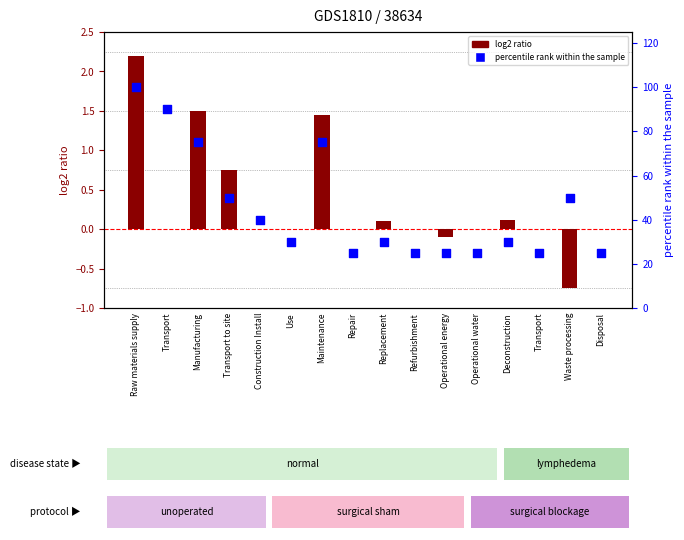

At which category is the sum across all series the highest?

Raw materials supply